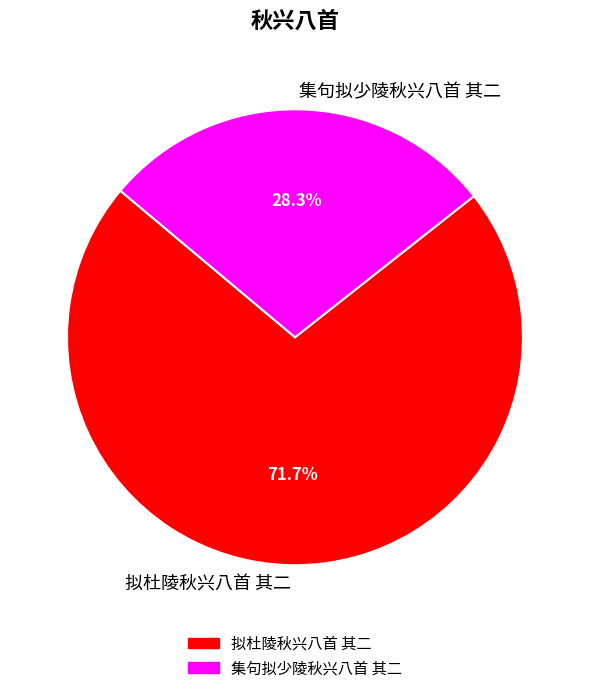

Between 集句拟少陵秋兴八首 其二 and 拟杜陵秋兴八首 其二, which is larger?

拟杜陵秋兴八首 其二